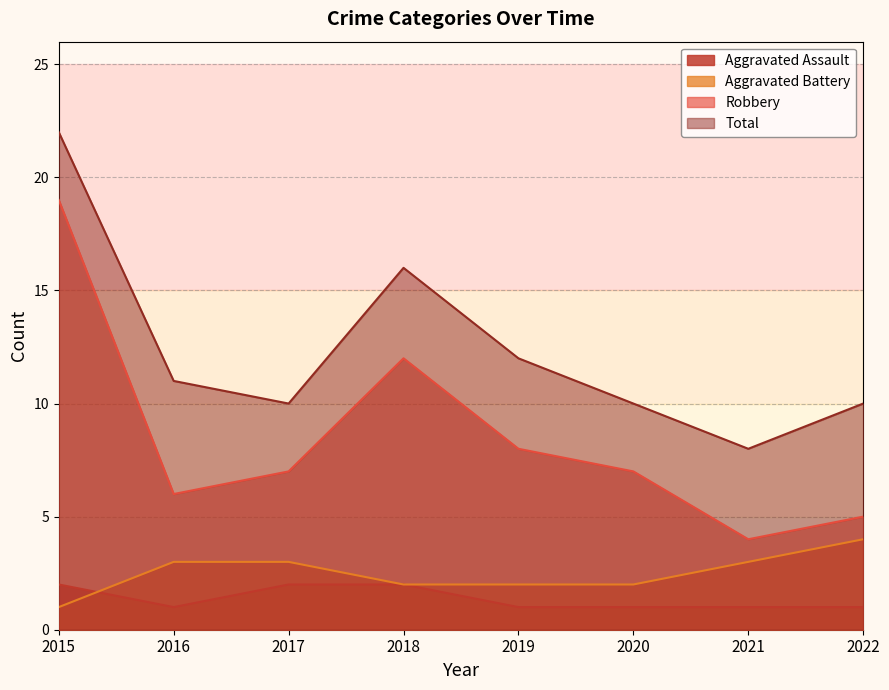

What is the value of the Total point at the 4th from the left?

16